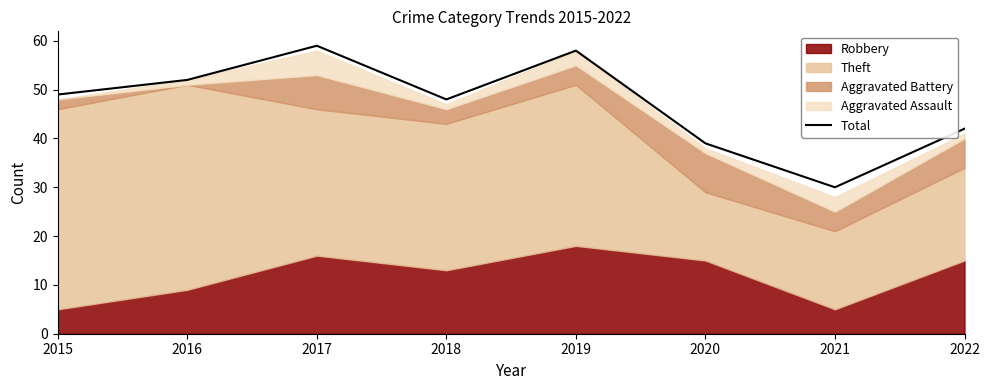

Which category has the highest value across all series?

2017